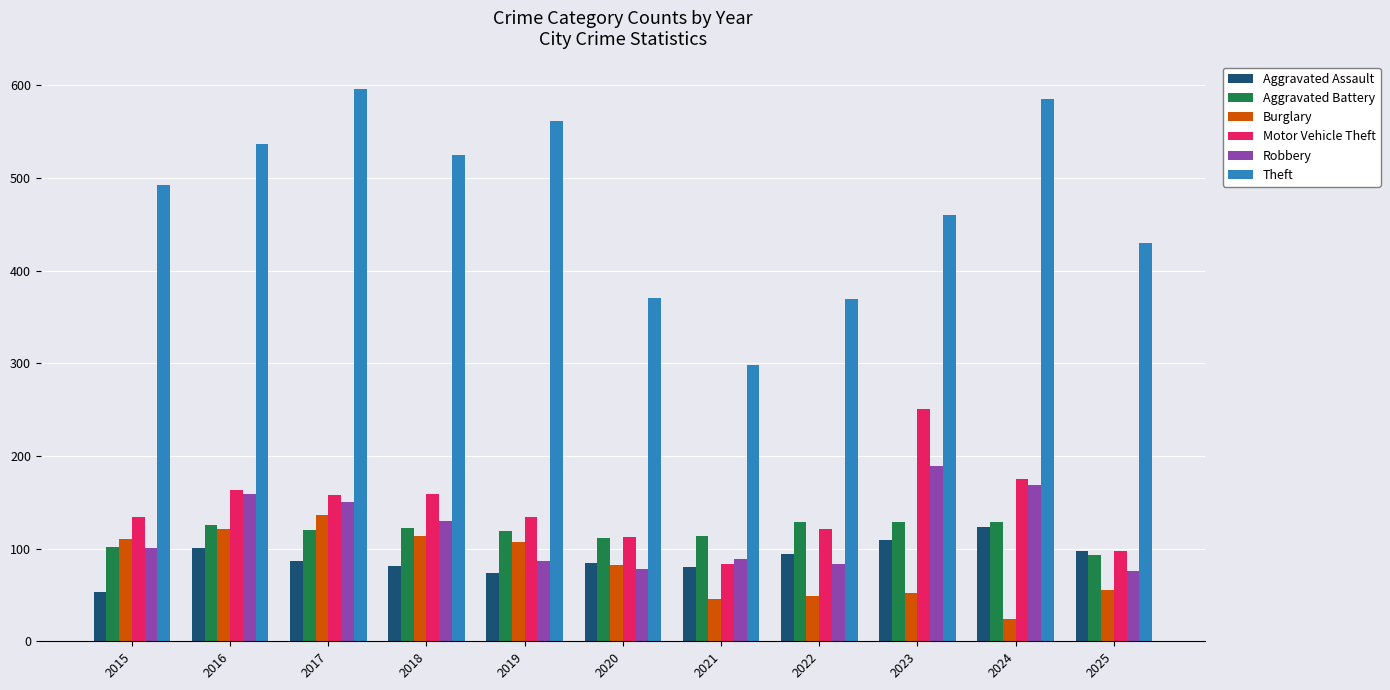

Which label corresponds to the smallest value in the chart?

2024